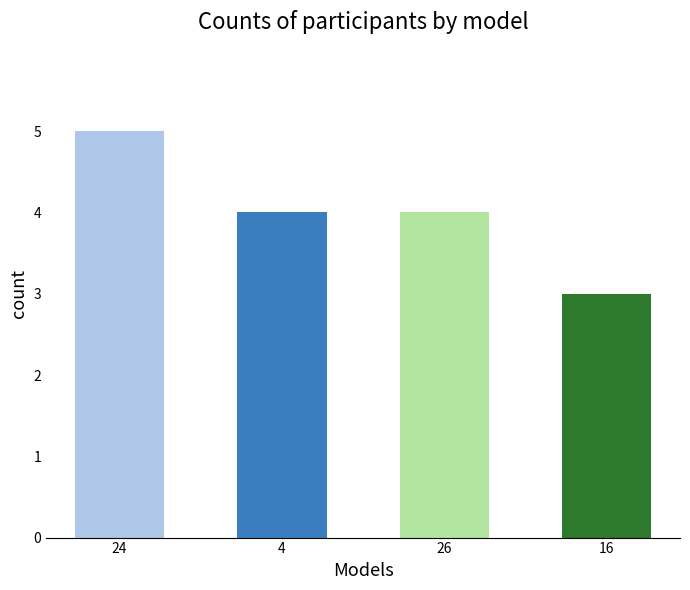

What is the minimum value shown in the chart?

3